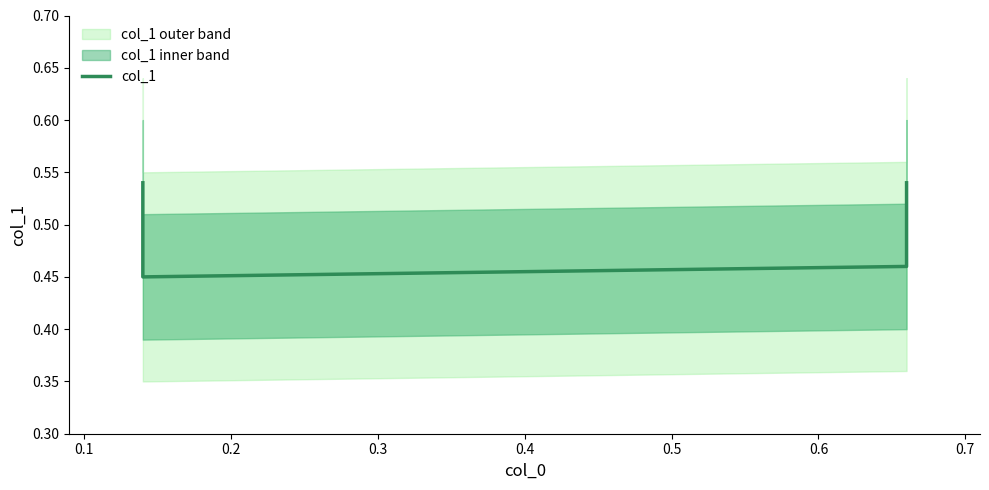

What is the value of the 1st point from the left?

0.5